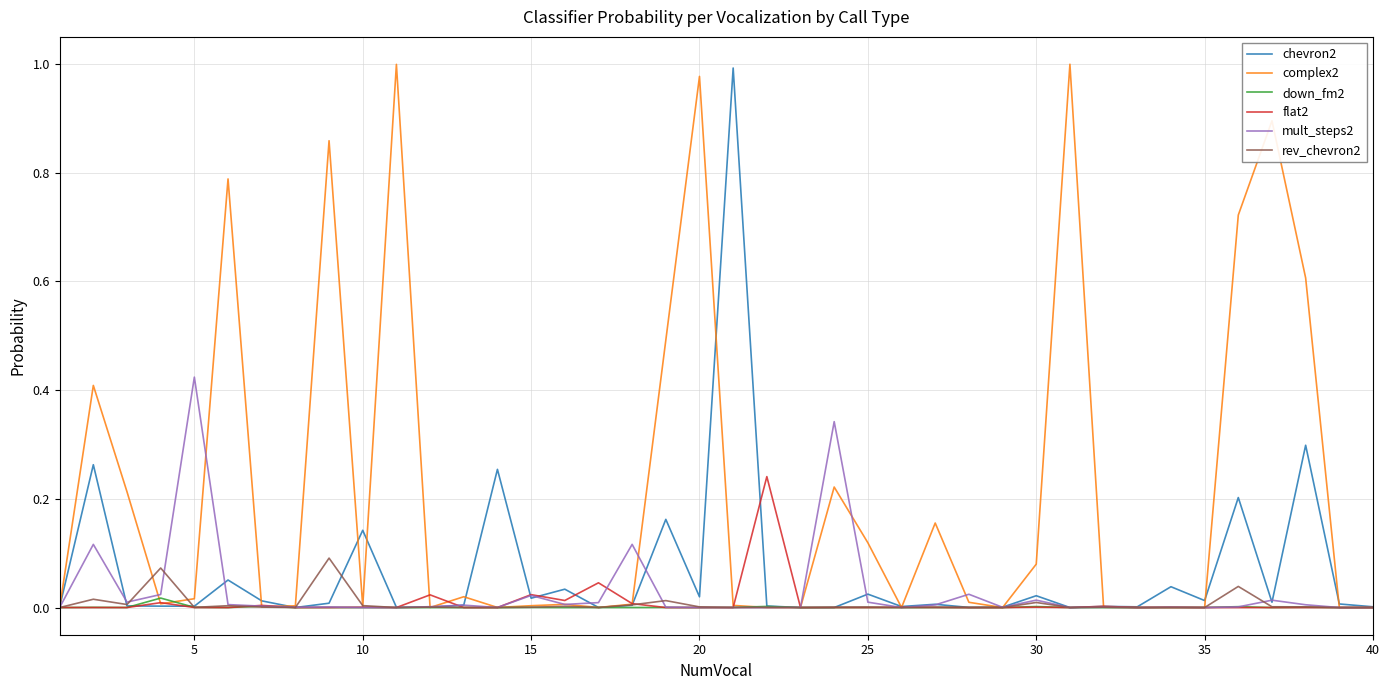

Which series has the largest total across all categories?

complex2